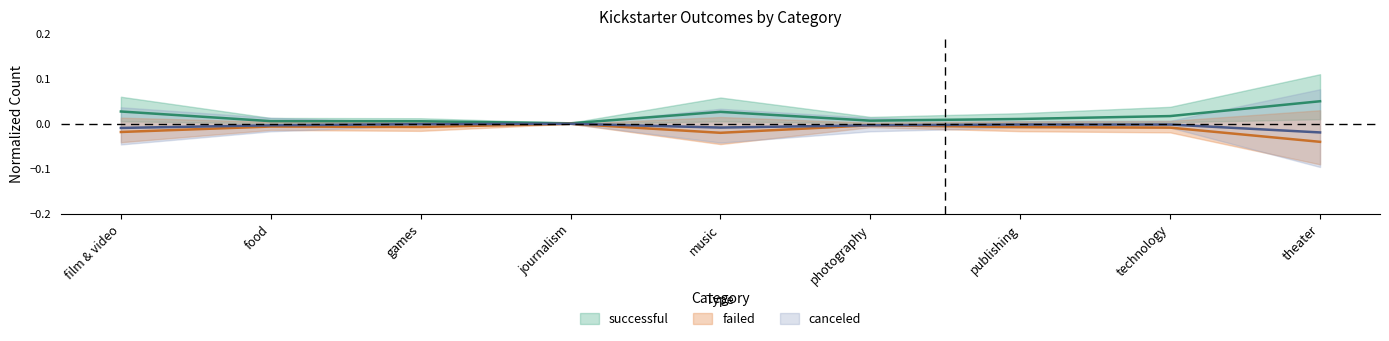

What position from the left is publishing?

7